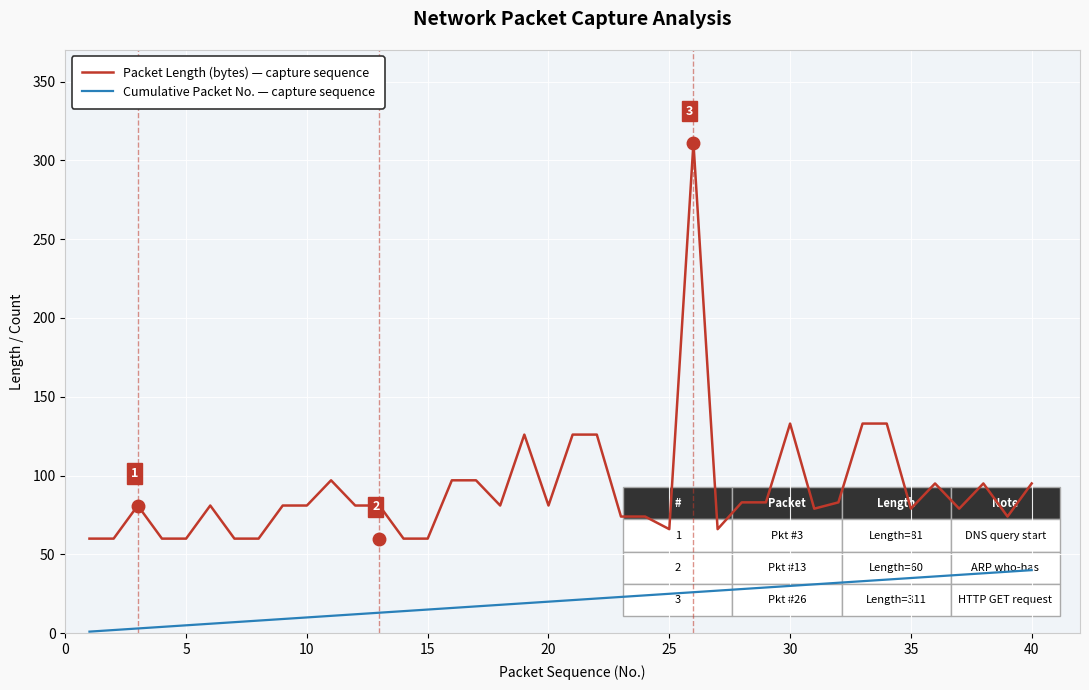

What is the greatest value displayed?

311